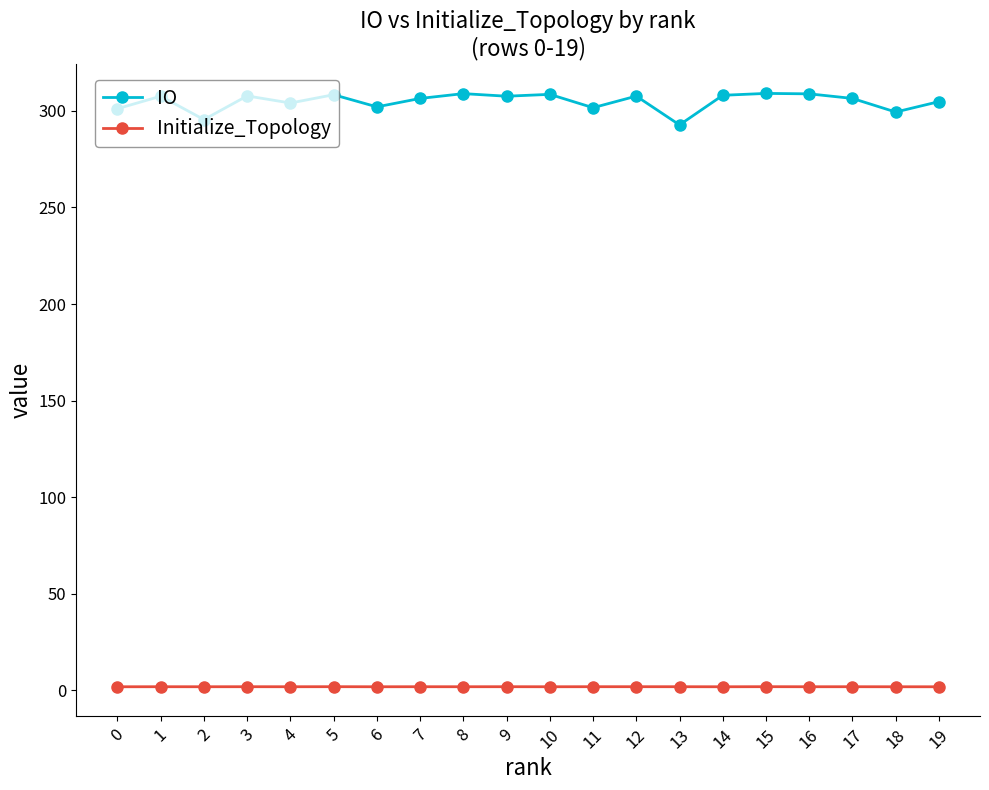

What are all the series names shown in the legend?

IO, Initialize_Topology